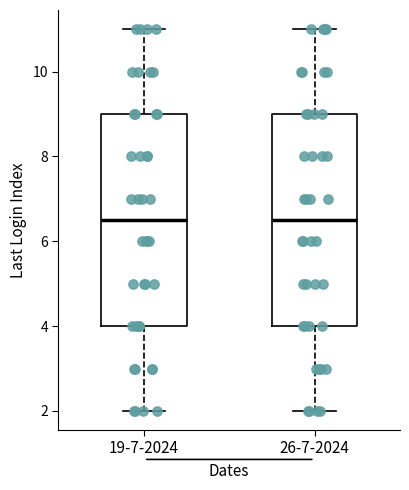

Reading left to right, transcribe this box plot: for each box, give where its median line is, the range the box spans, and where its two whiskers end, as read against the y-axis. The values are not printed on the chart, so give them approximately, as read against the axis.

19-7-2024: median 6.6, box 4.0 to 9.0, whiskers 2.0 to 11.0
26-7-2024: median 6.6, box 4.0 to 9.0, whiskers 2.0 to 11.0